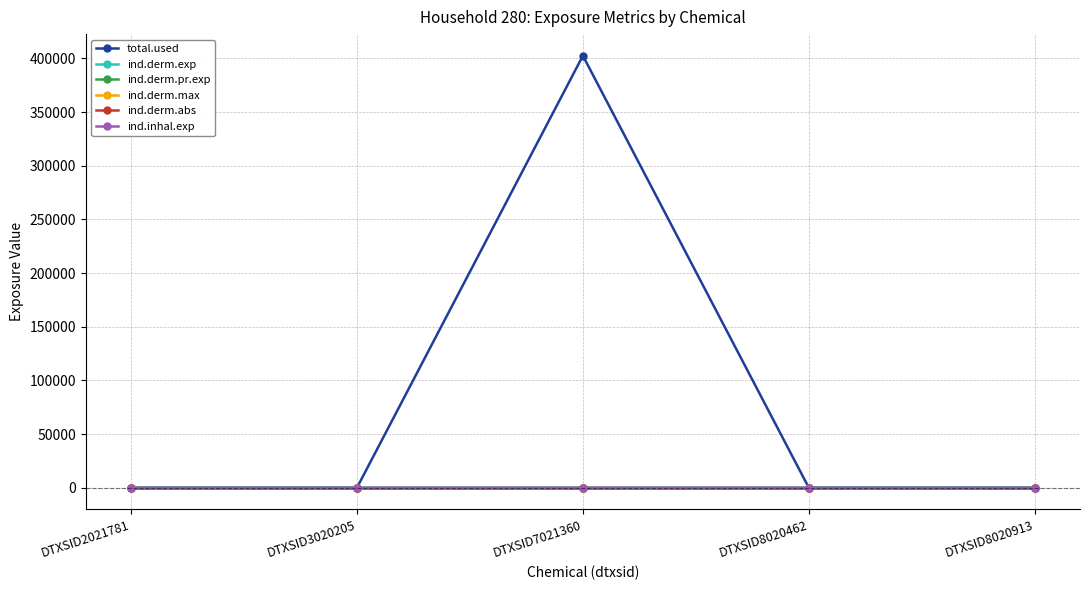

Is it true that total.used equals 179714.6 at DTXSID8020913?

False